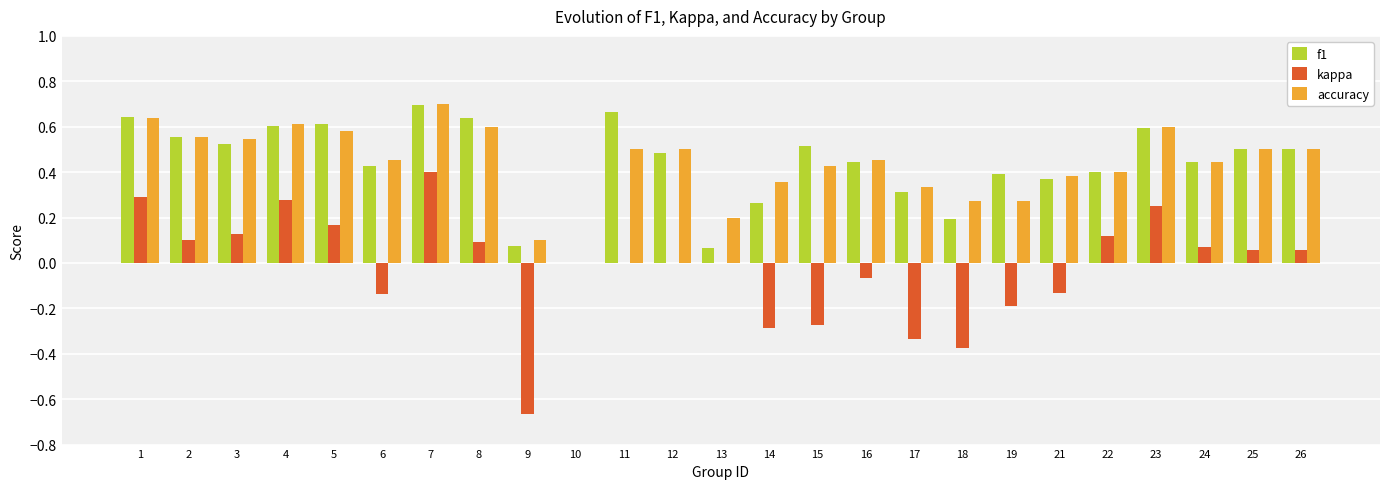

What is the total value across all series at 9?

-0.5